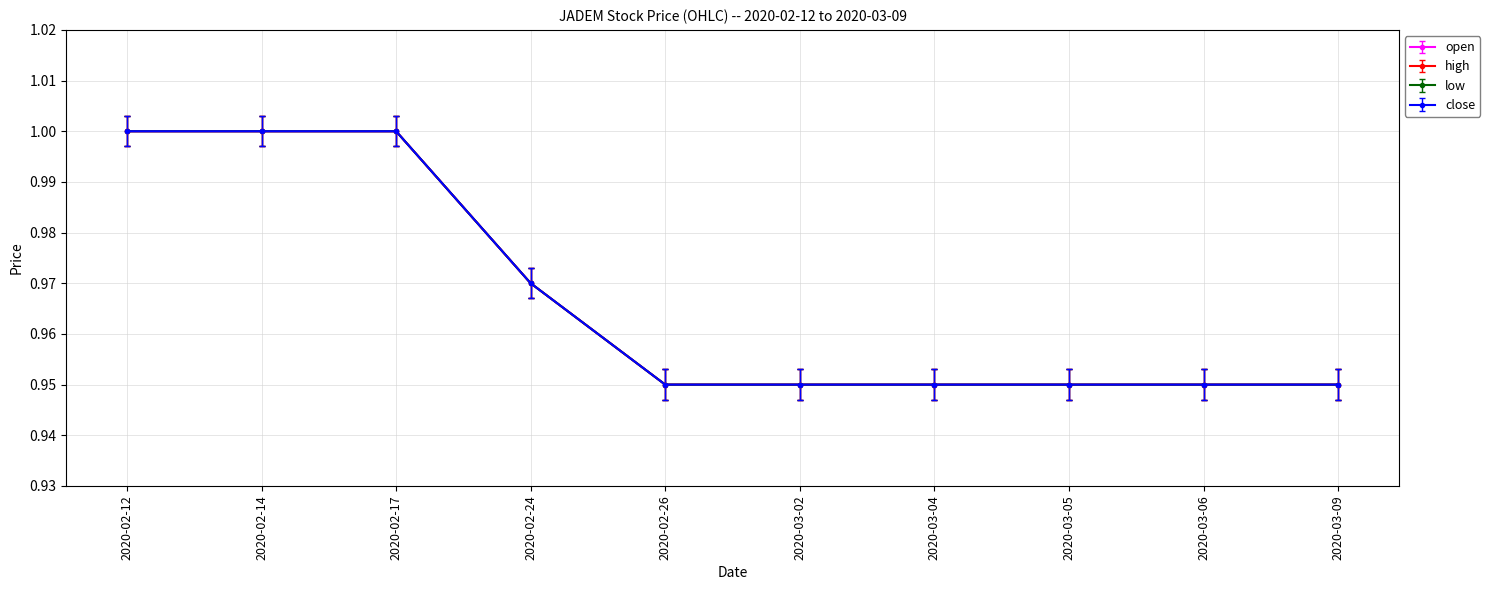

Does the chart have visible grid lines?

Yes